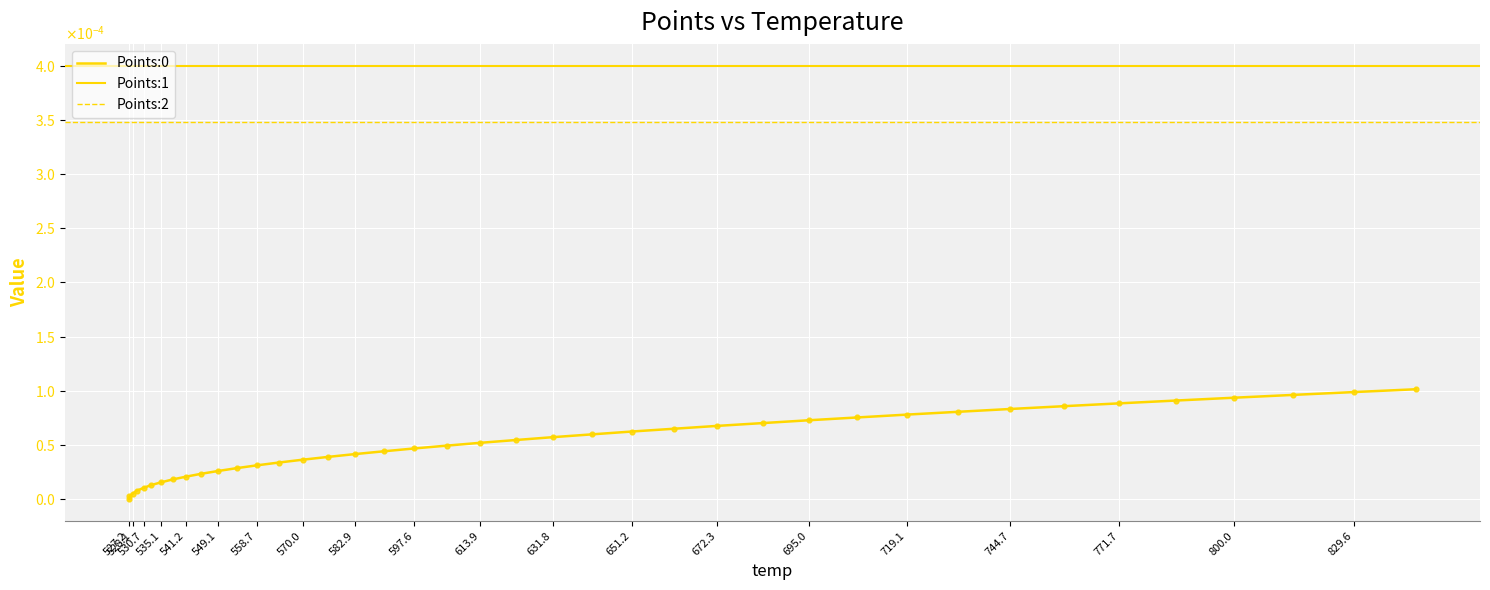

Which series contains the highest Y value?

Points:1